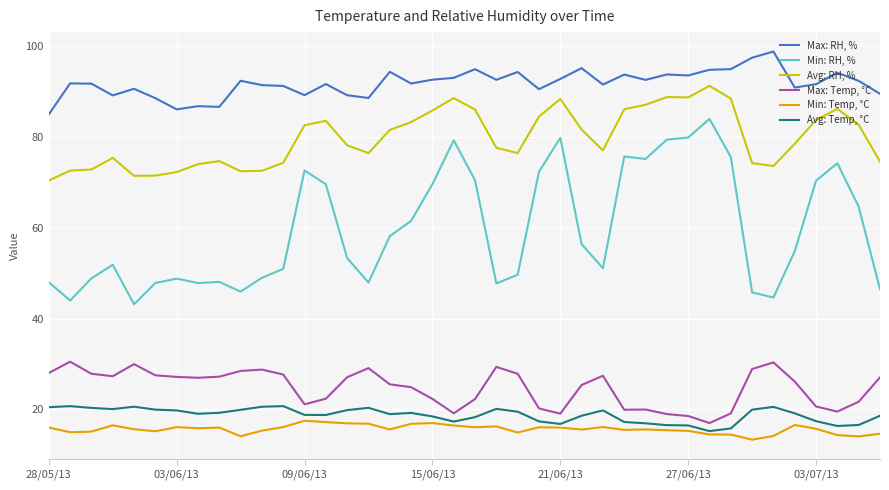

True or false: Max: RH, % and Min: Temp, °C cross at least once.

False